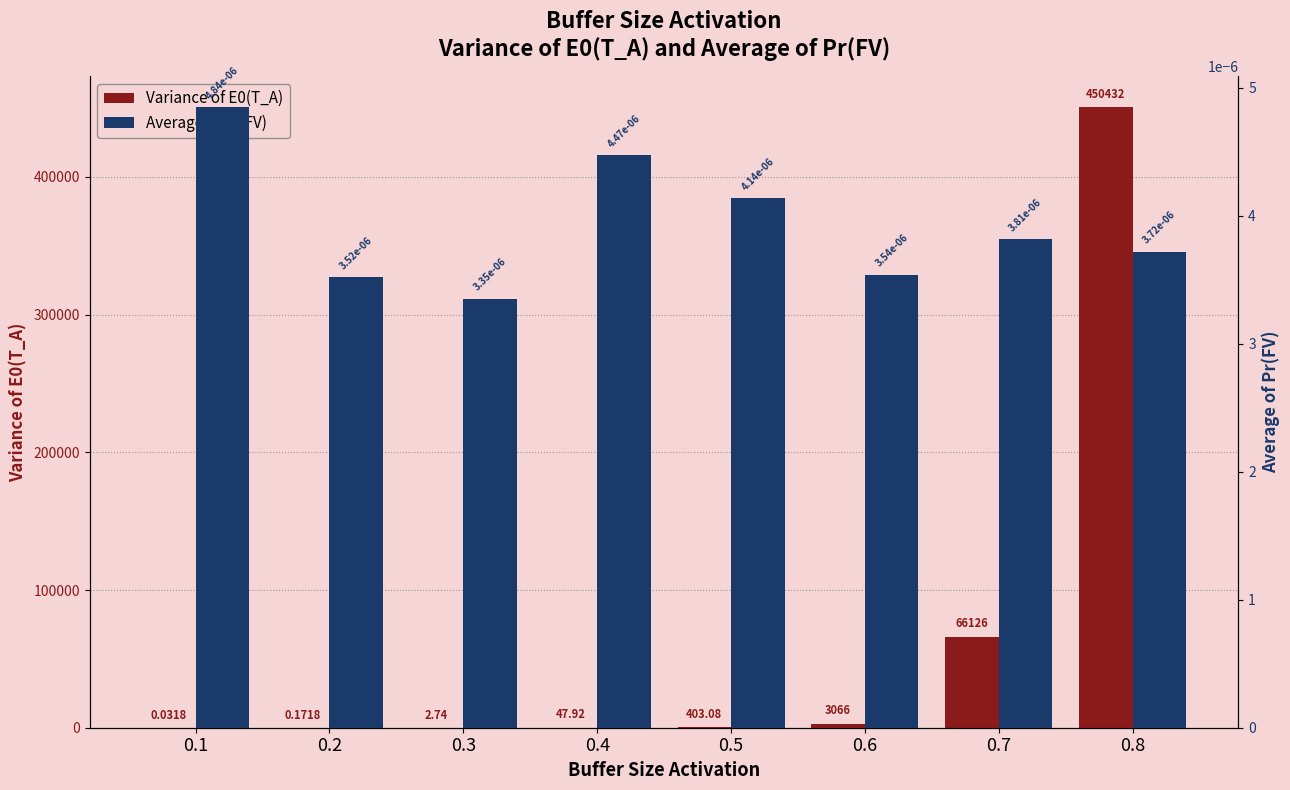

Does the chart contain any negative values?

No